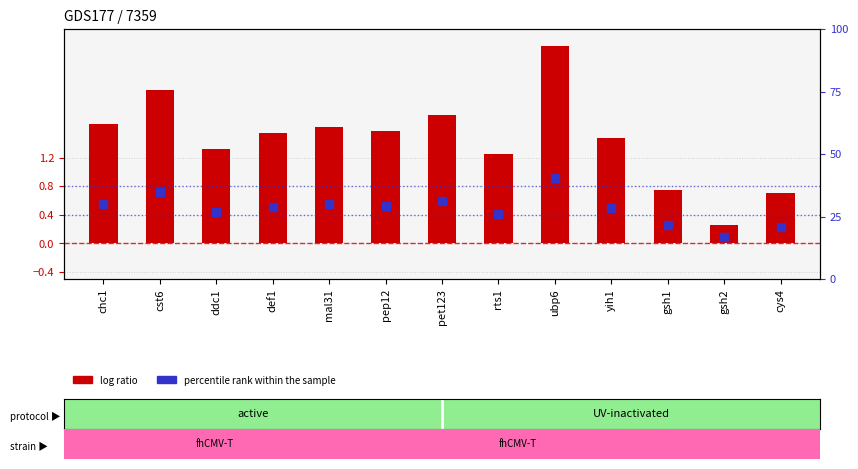

At which category is the sum across all series the highest?

ubp6